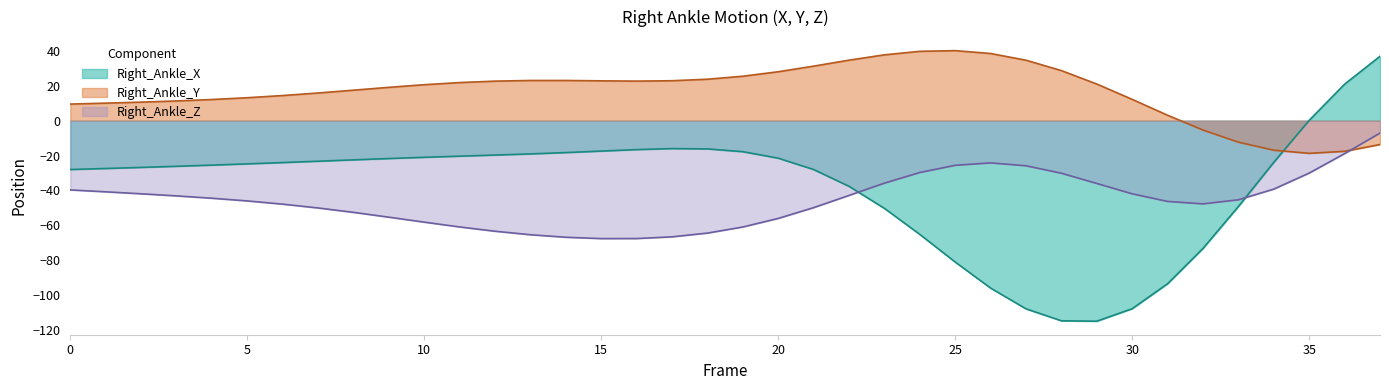

Count the number of categories in the chart.

38